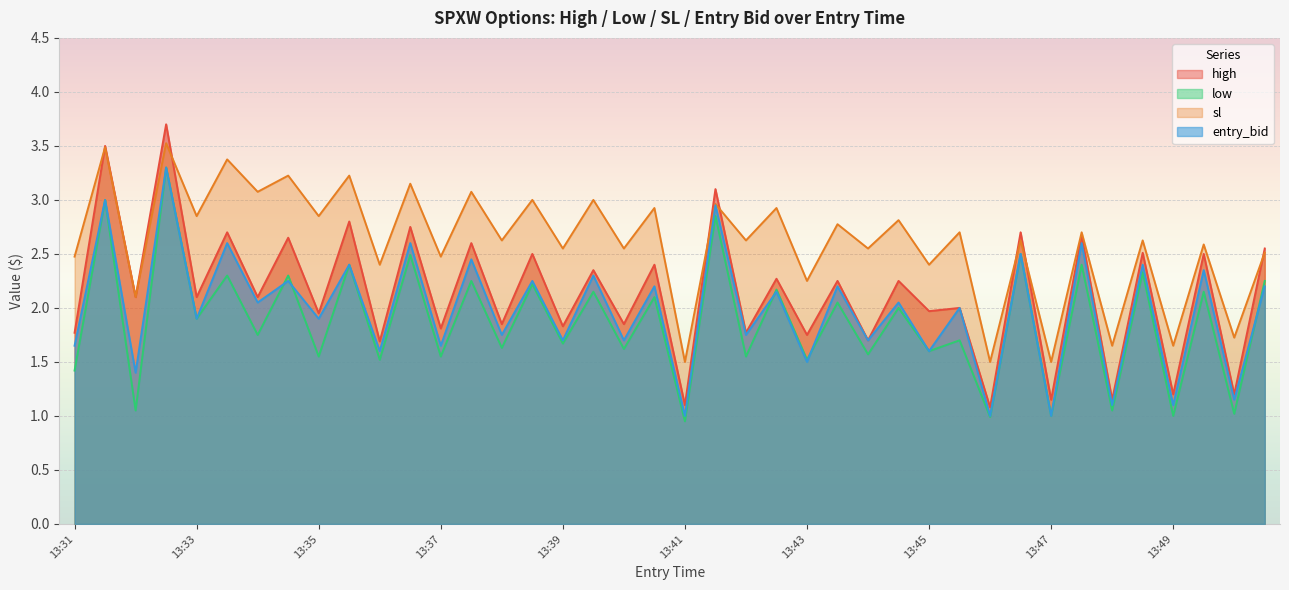

How many lines are shown in the chart?

4